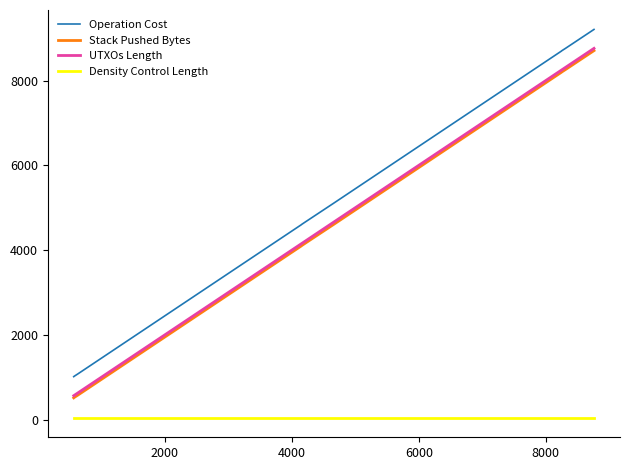

Which series has the largest total across all categories?

Operation Cost